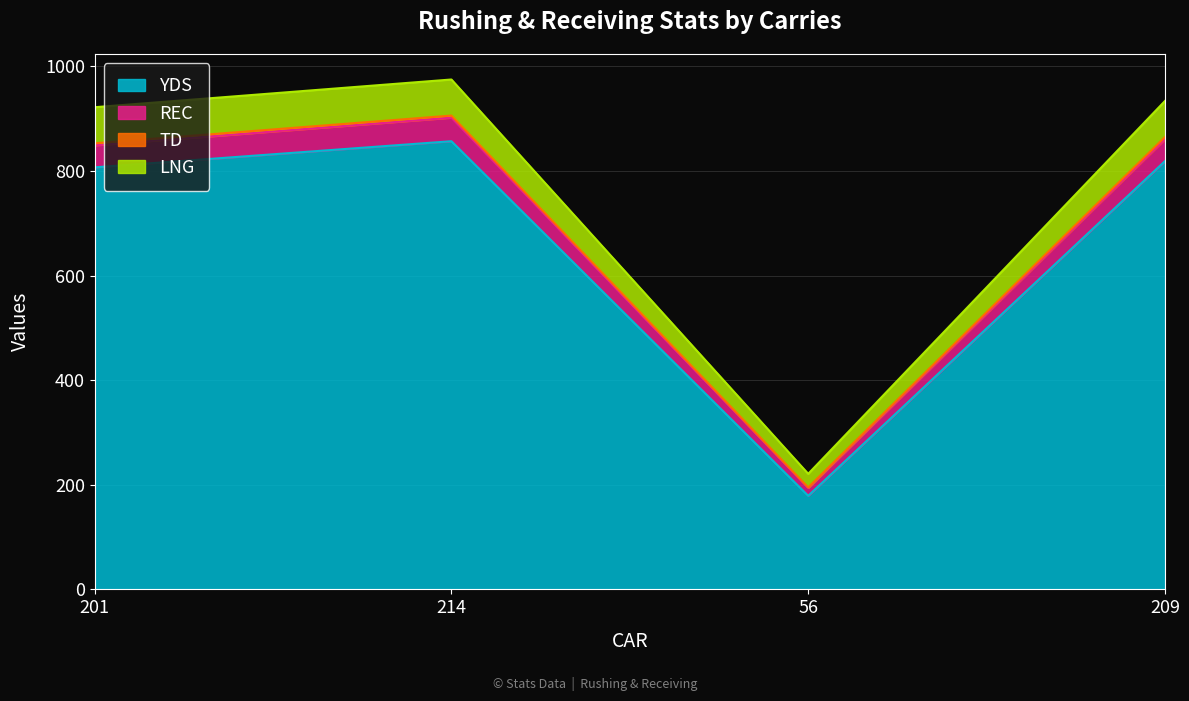

What is the maximum value for YDS?

857